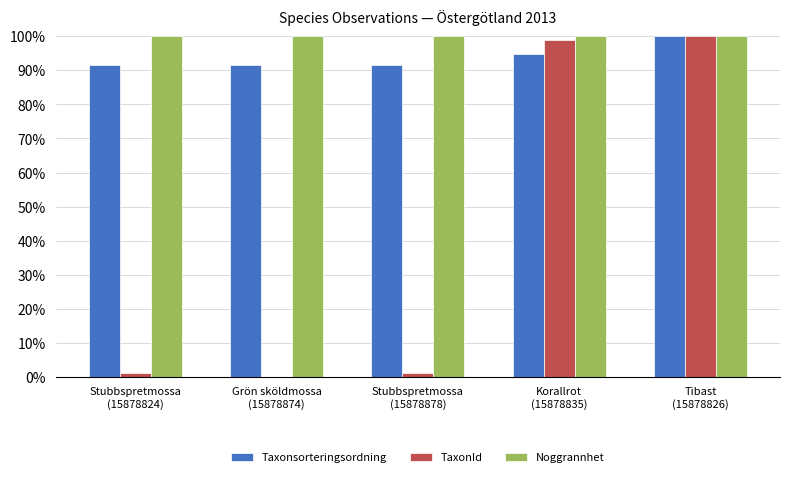

At which category is the sum across all series the highest?

Tibast
(15878826)